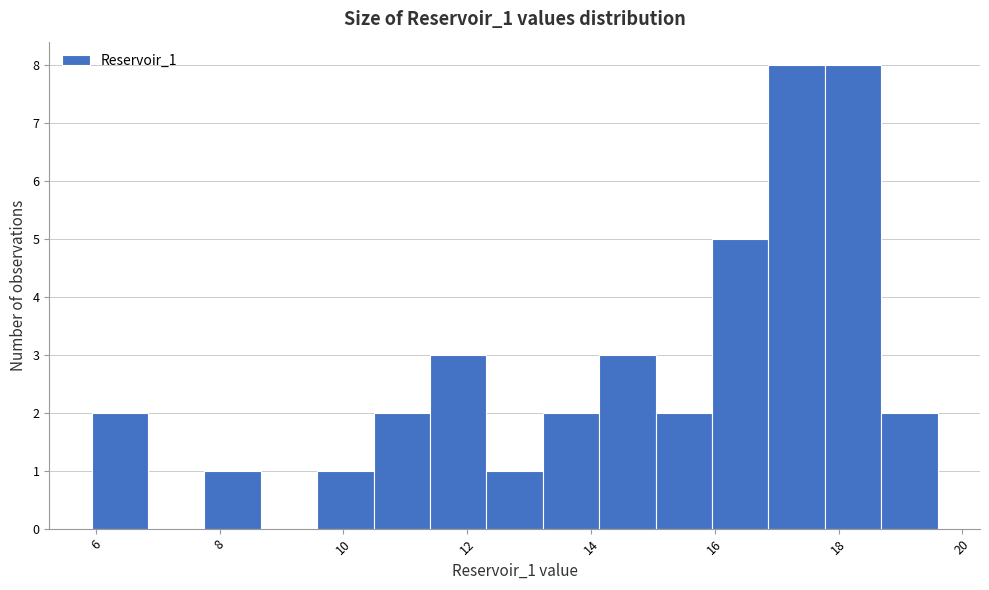

Reading left to right, transcribe this chart: for each bar, give the range it covers on the x-axis and its height. Neither the bar edges nor the heights are printed on the chart, so give them approximately, as read against the axes.

6.0 to 6.8: 2
6.8 to 7.8: 0
7.8 to 8.6: 1
8.6 to 9.6: 0
9.6 to 10.4: 1
10.4 to 11.4: 2
11.4 to 12.4: 3
12.4 to 13.2: 1
13.2 to 14.2: 2
14.2 to 15.0: 3
15.0 to 16.0: 2
16.0 to 16.8: 5
16.8 to 17.8: 8
17.8 to 18.6: 8
18.6 to 19.6: 2